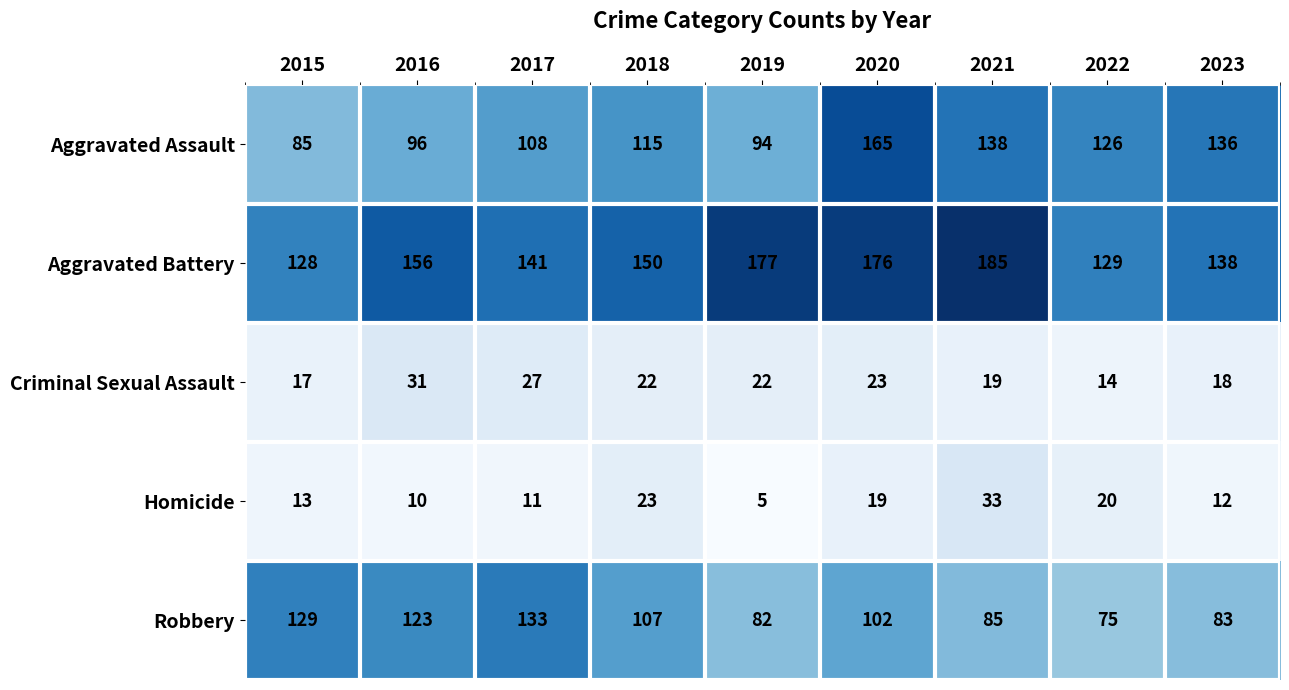

Which series has the largest total across all categories?

Aggravated Battery